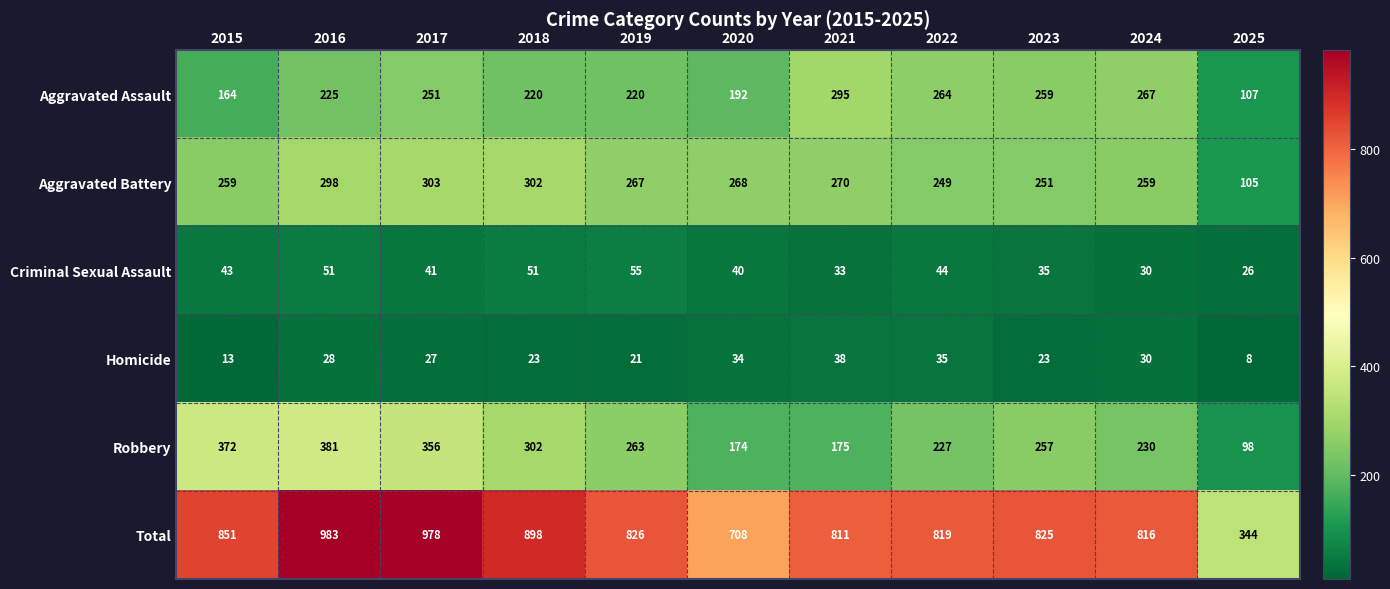

Rank the series by their maximum value, from lowest to highest.

Homicide, Criminal Sexual Assault, Aggravated Assault, Aggravated Battery, Robbery, Total